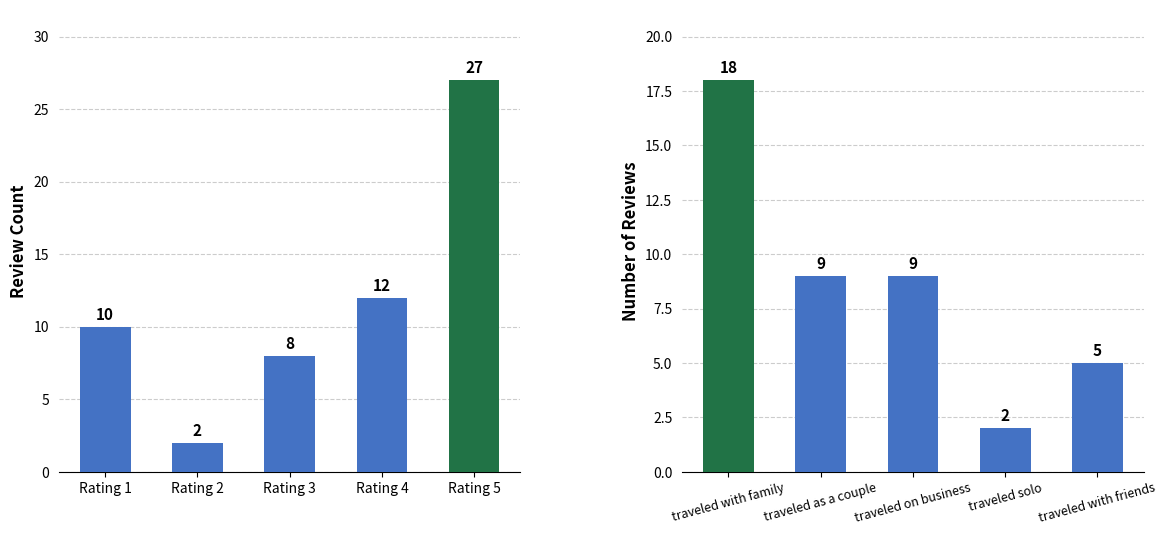

The value of trip_purpose at traveled with family is 5. True or false?

False